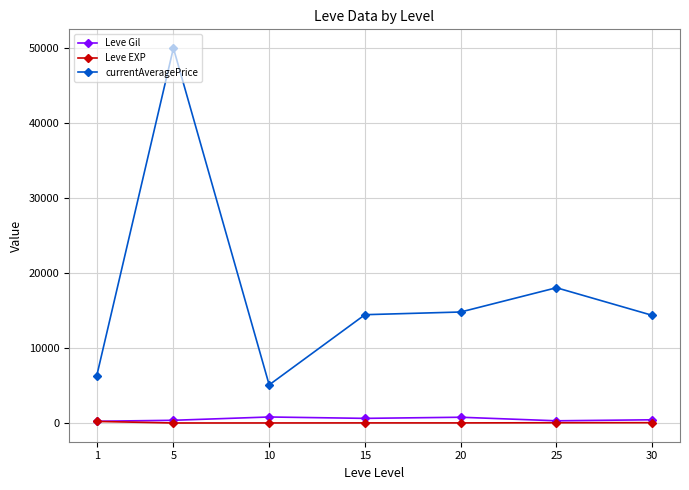

Between 10 and 15, which series saw the biggest shift?

currentAveragePrice